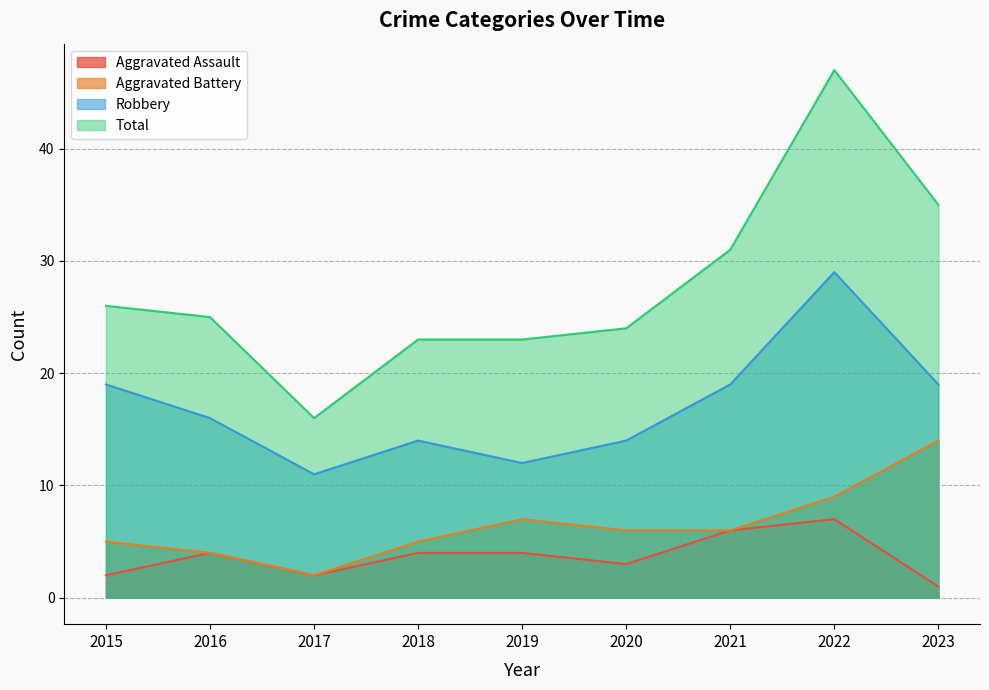

Does the chart have visible grid lines?

Yes